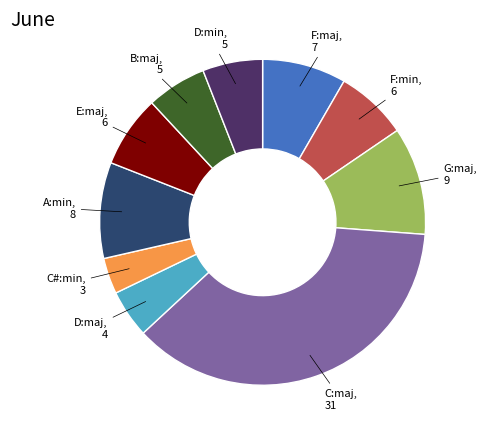

Is there a majority slice in this chart?

No